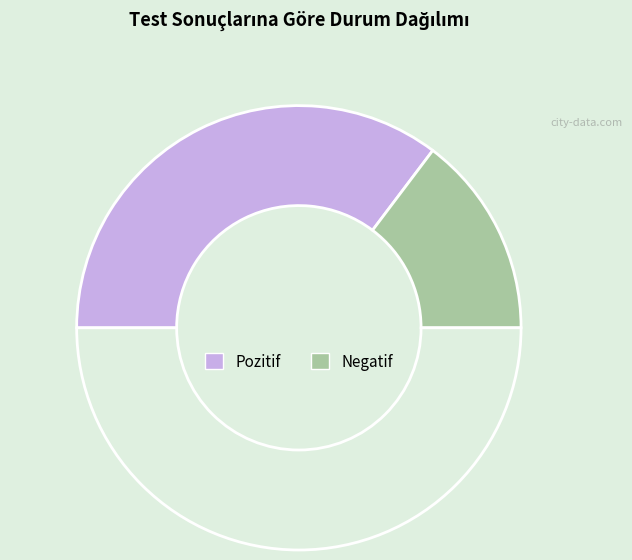

Which slice is the smallest?

Negatif